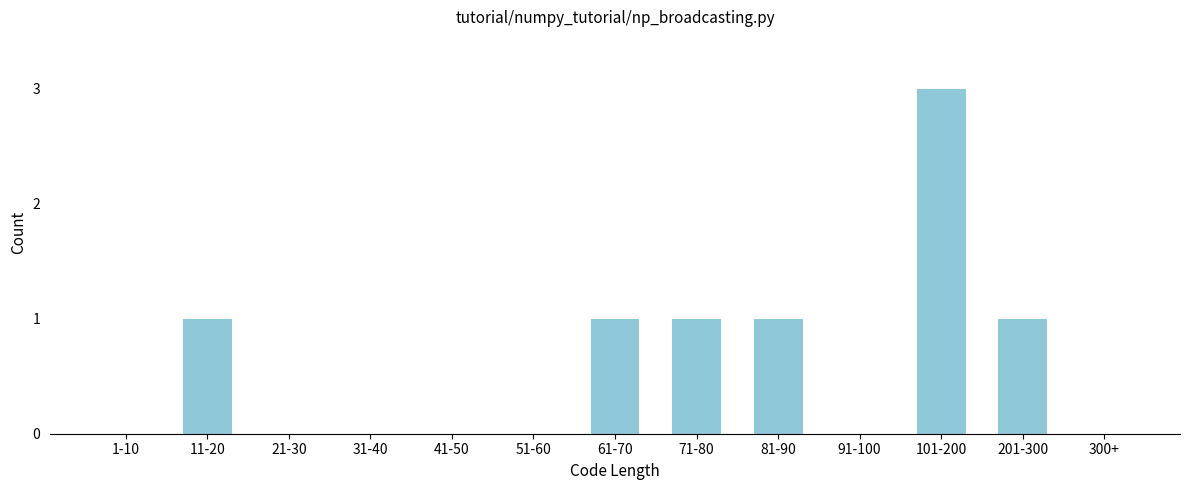

Reading right to left, list all the values displayed in this chart.

300+=0	201-300=1	101-200=3	91-100=0	81-90=1	71-80=1	61-70=1	51-60=0	41-50=0	31-40=0	21-30=0	11-20=1	1-10=0